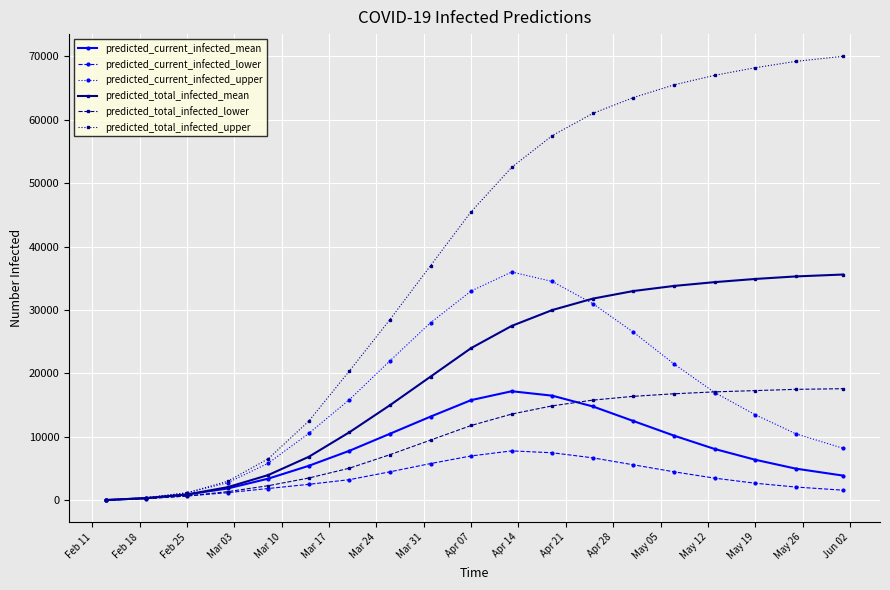

What is the maximum value for predicted_current_infected_lower?

7800